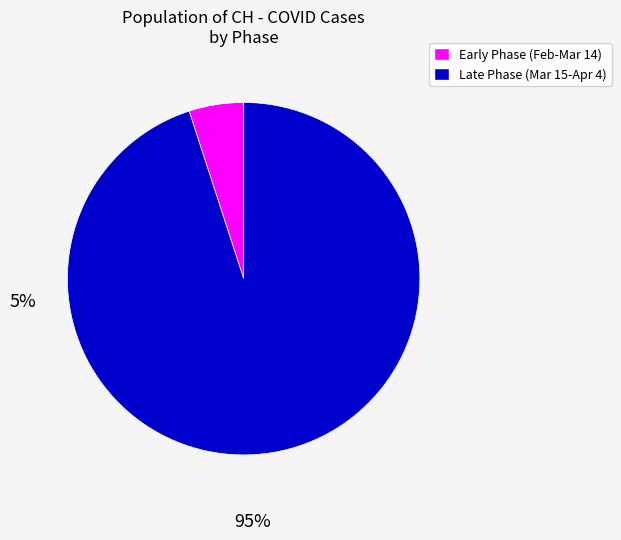

The Late Phase (Mar 15-Apr 4) slice represents 95% of the pie. True or false?

True